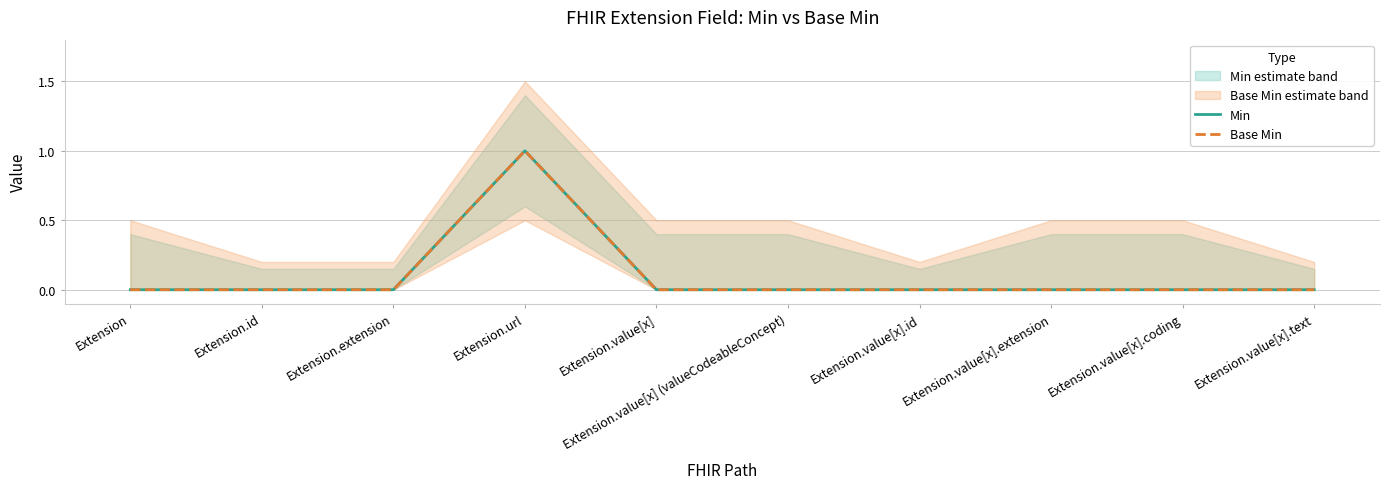

How many Min values are between 0 and 1?

10